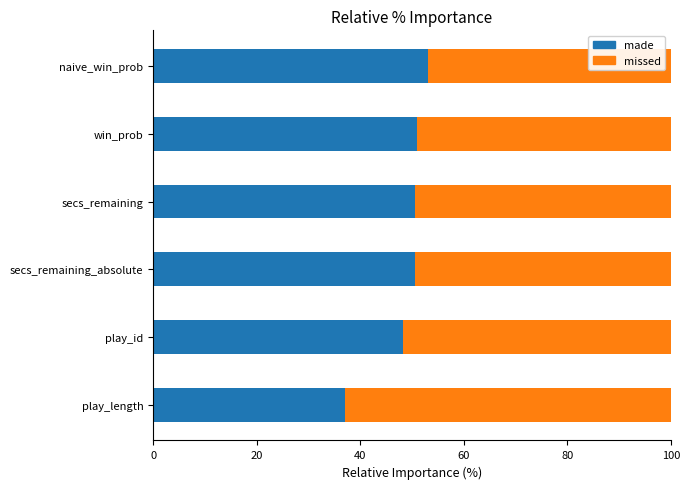

What is the average value of the made series?

48.4